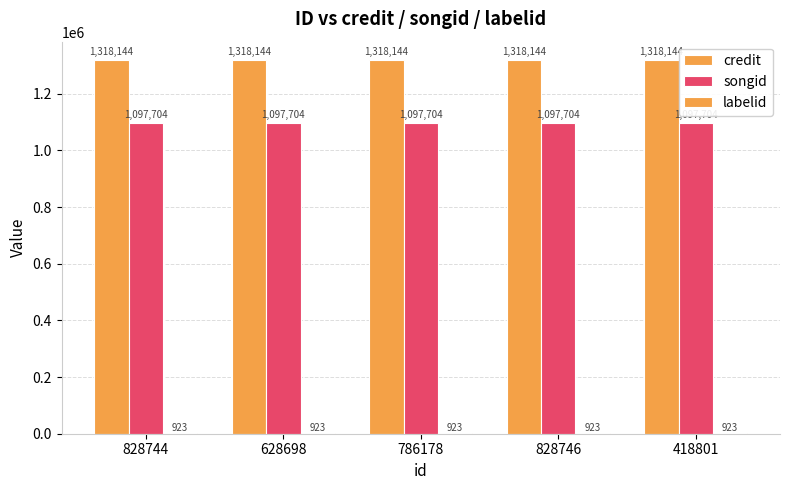

What is the label of the 2nd bar from the right?

828746